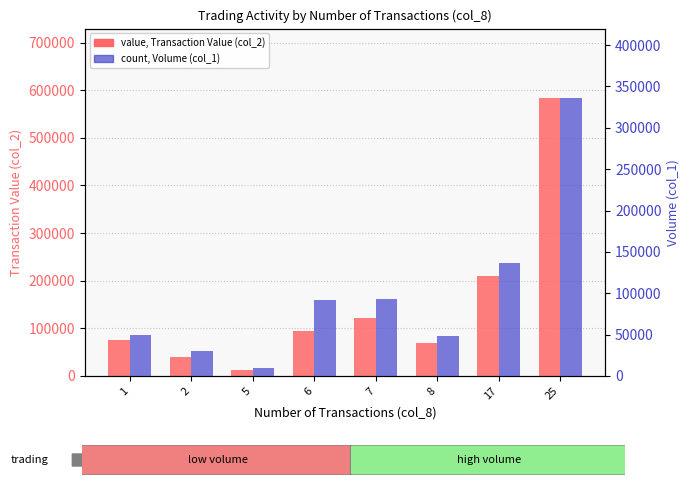

True or false: count, Volume has a value of 48000 at 8.

True